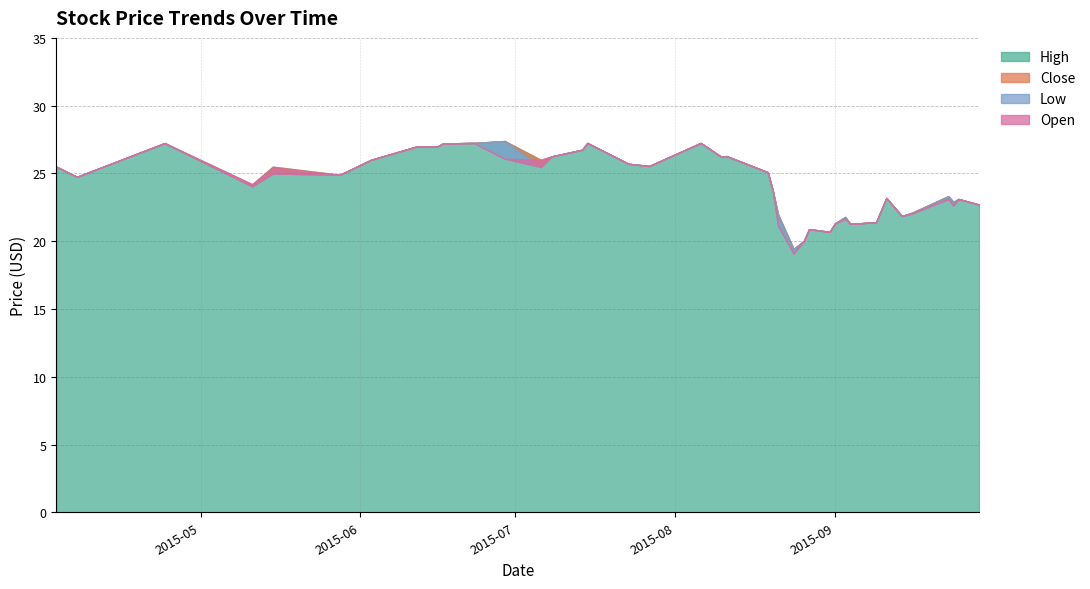

What is the difference between the second highest and second lowest values in the High series?

7.2